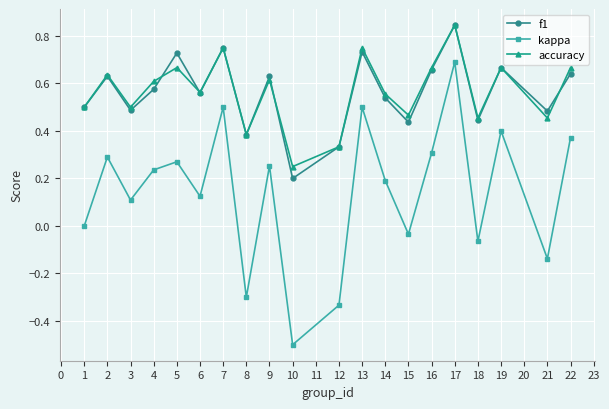

In kappa, how many points are higher than both neighbors (excluding endpoints)?

7